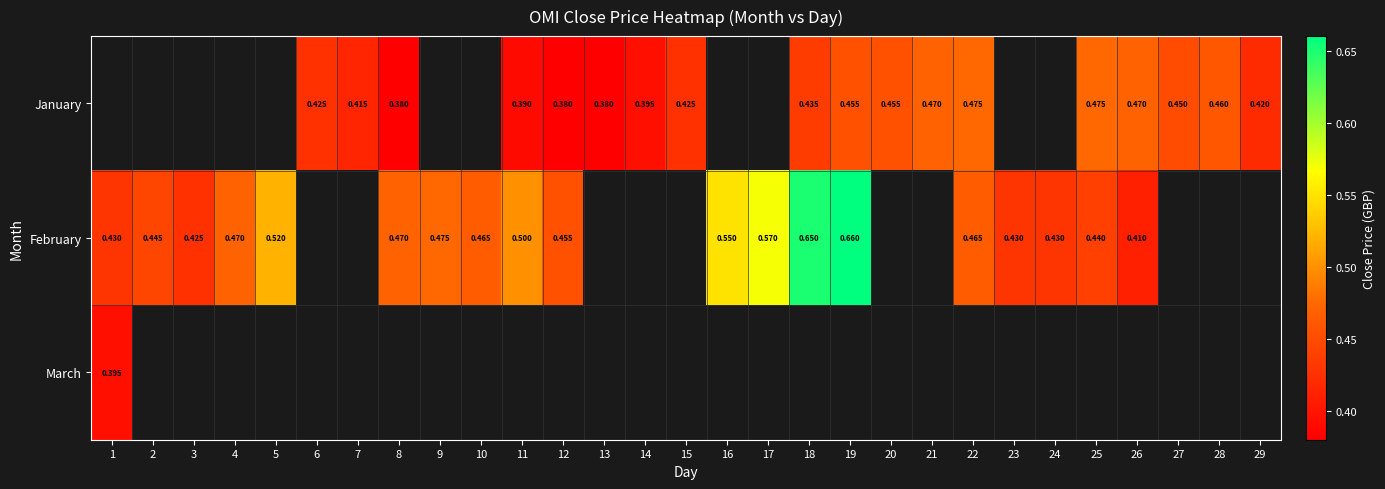

Is the value of March at 1 greater than the value of January at 18?

No